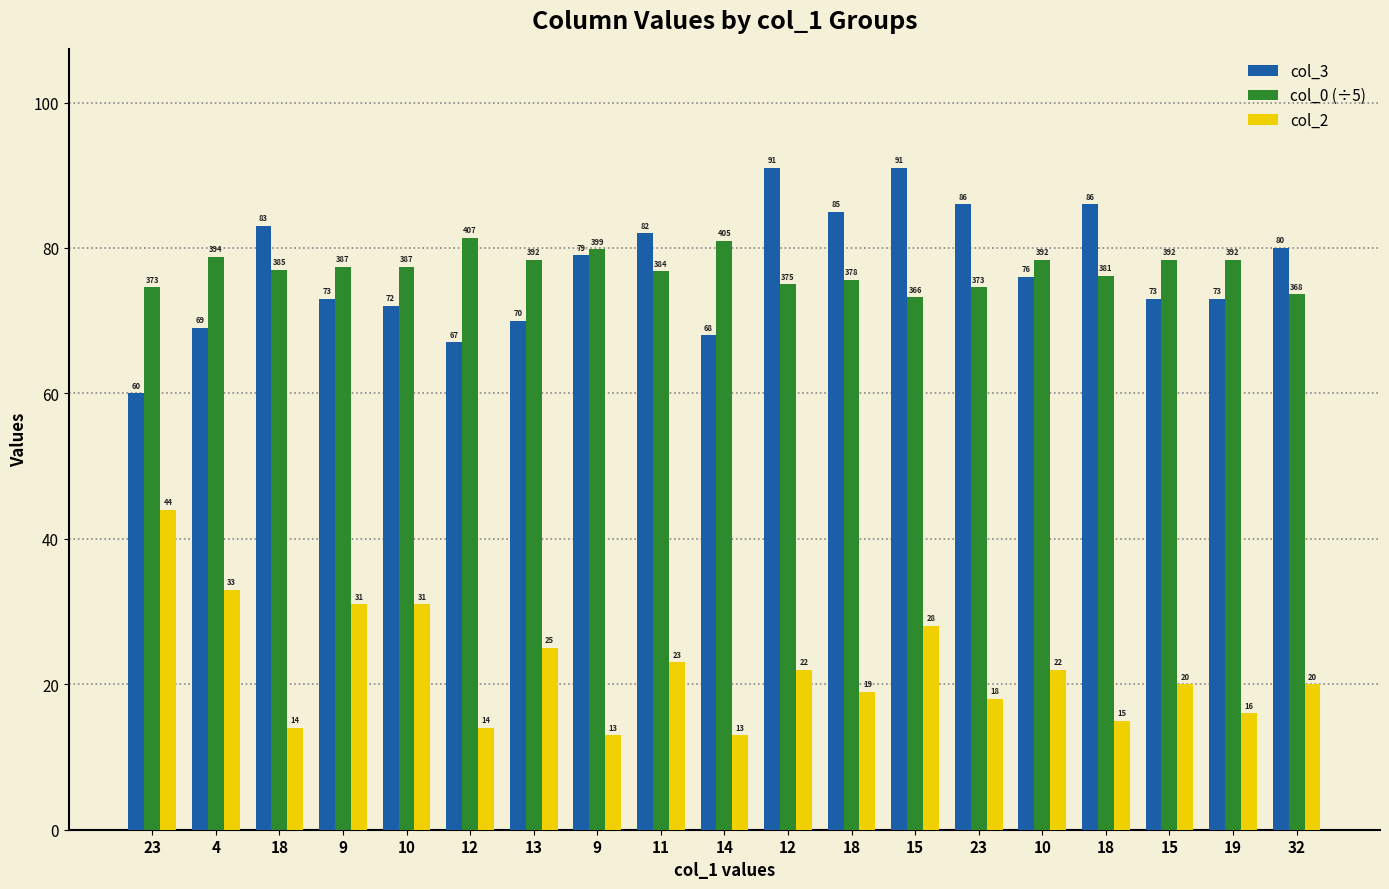

Which has a higher value, 23 or 12?

12